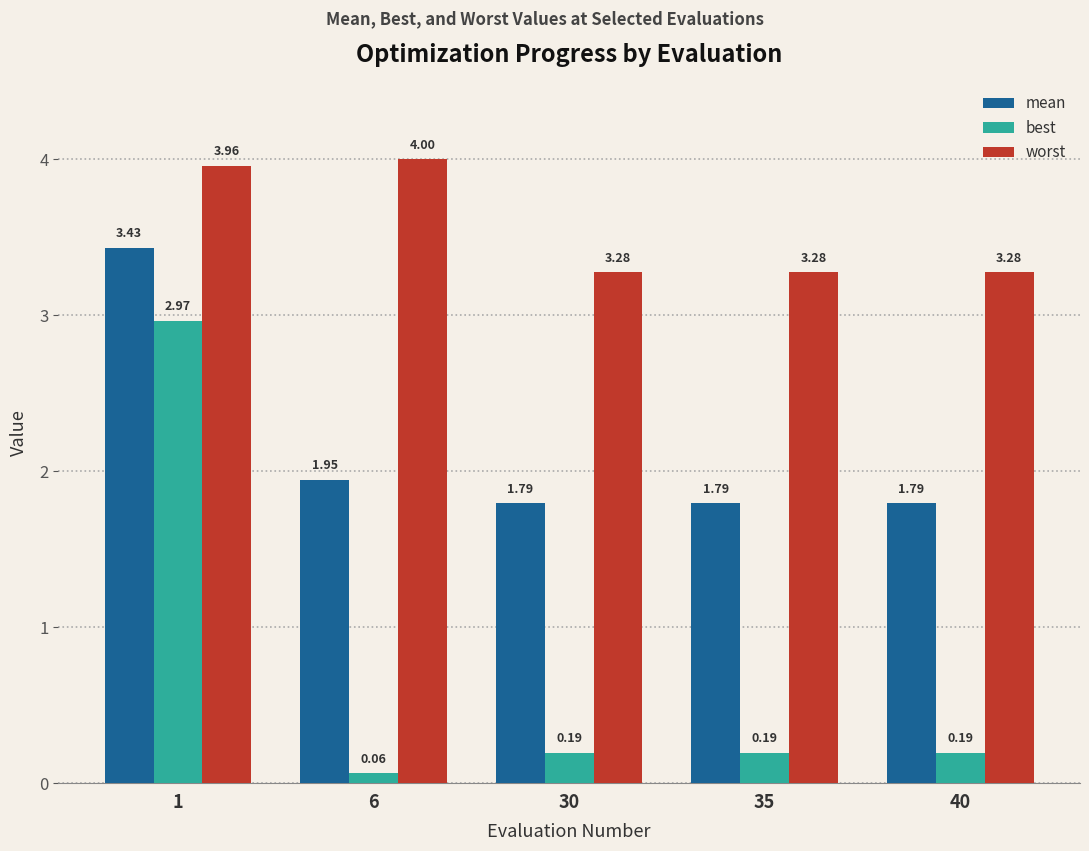

Which label corresponds to the largest value in the chart?

6